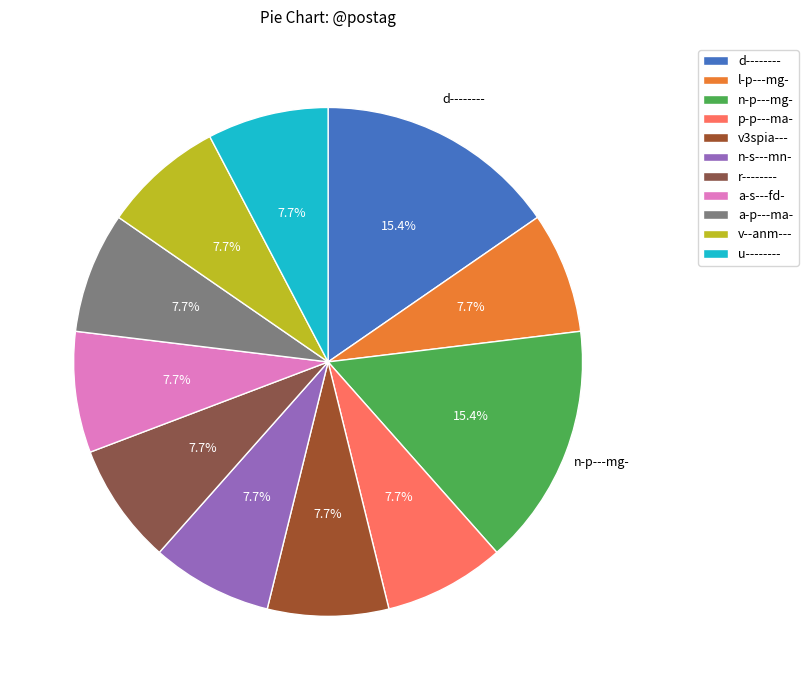

Which category has the smallest portion of the pie?

l-p---mg-